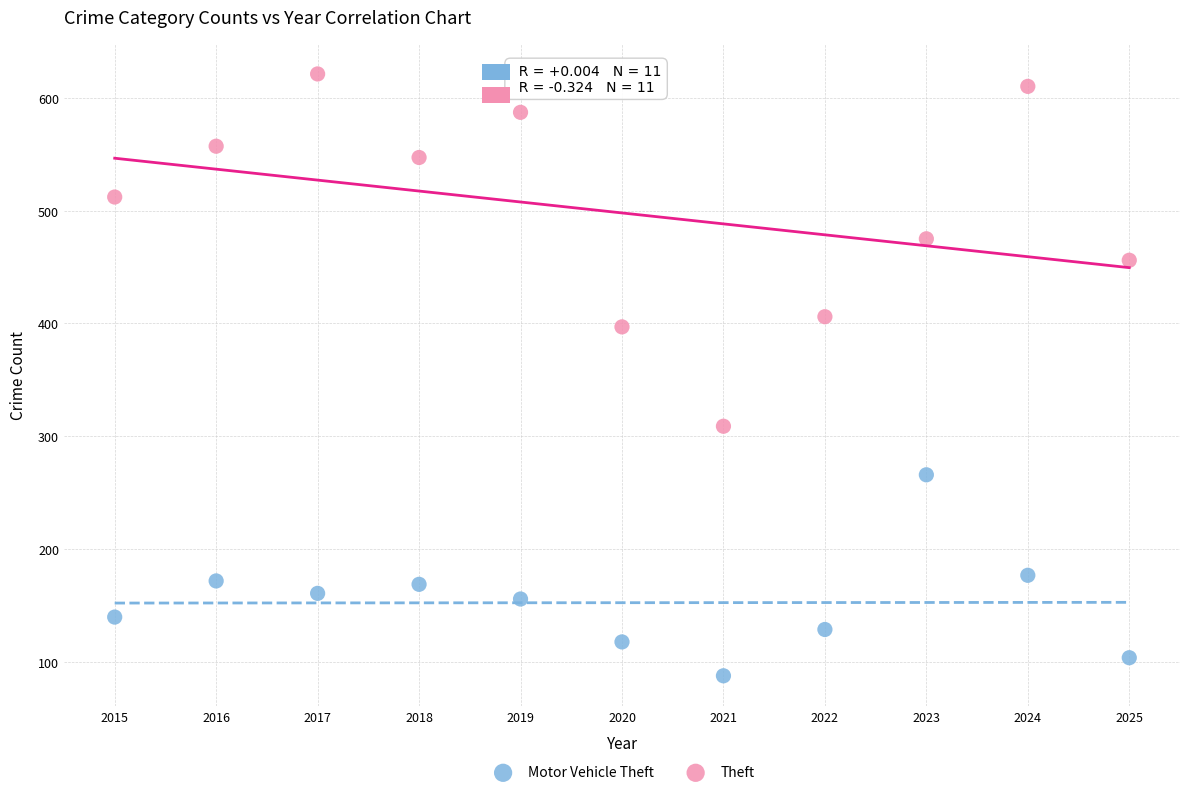

Which series reaches the minimum Y coordinate?

Motor Vehicle Theft